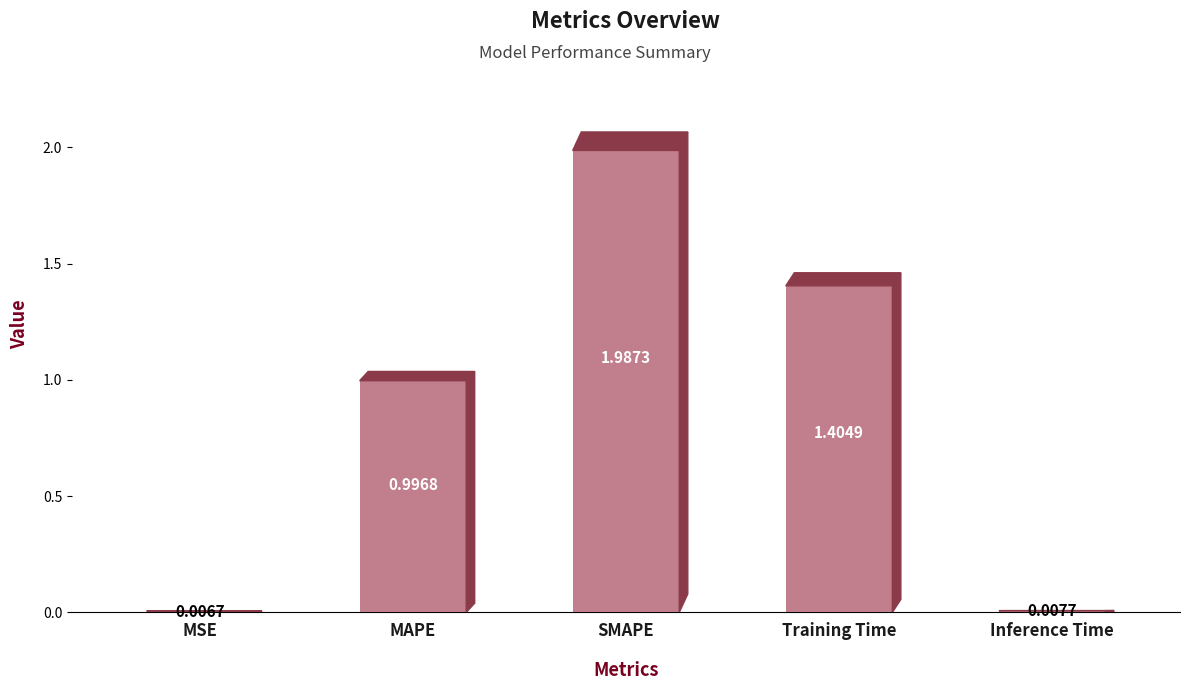

What is the average value?

0.9